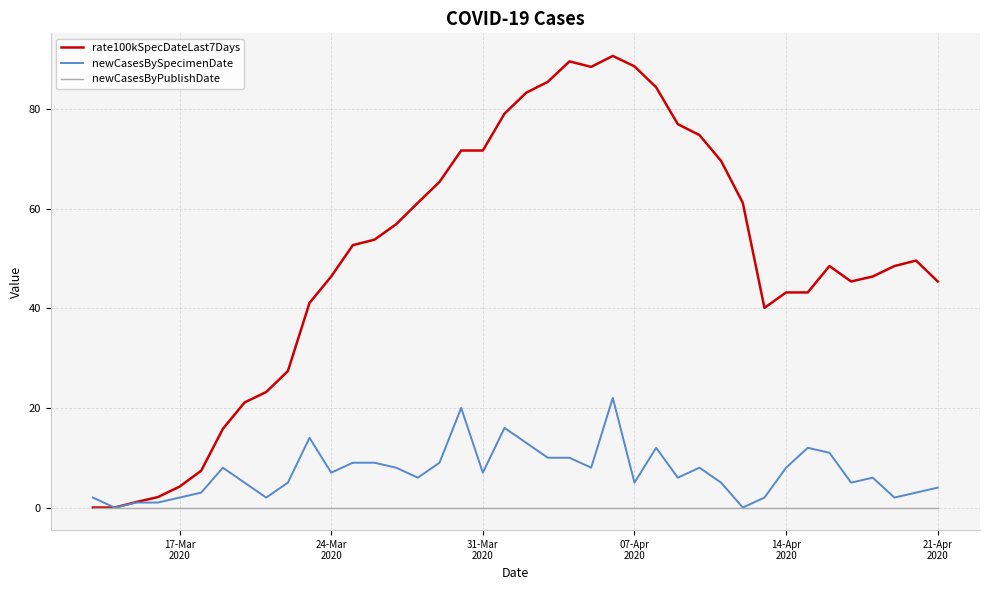

What is the maximum value for newCasesBySpecimenDate?

22.0